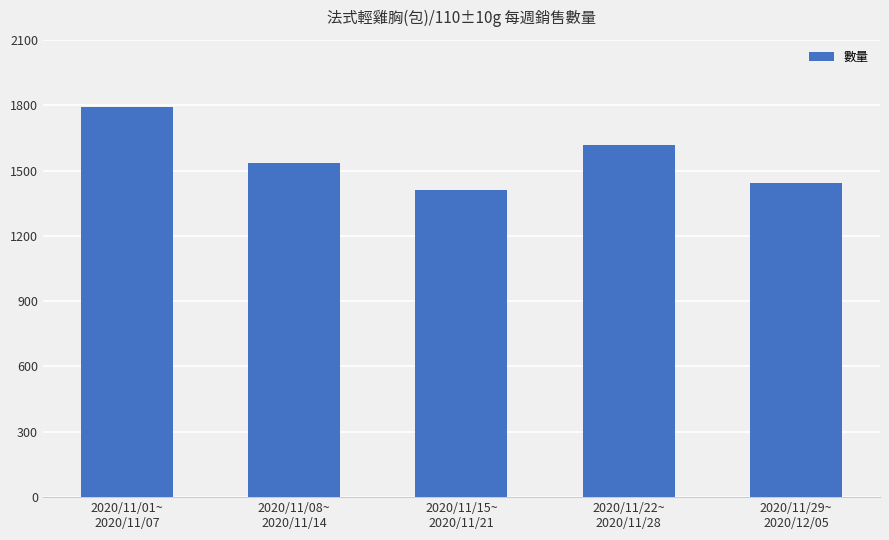

The chart shows a value of 1411 at 2020/11/15~
2020/11/21. True or false?

True